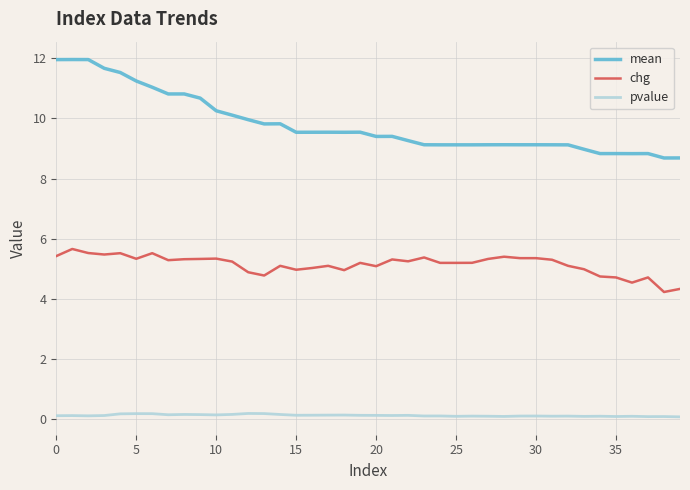

Which series has the widest spread of values?

mean